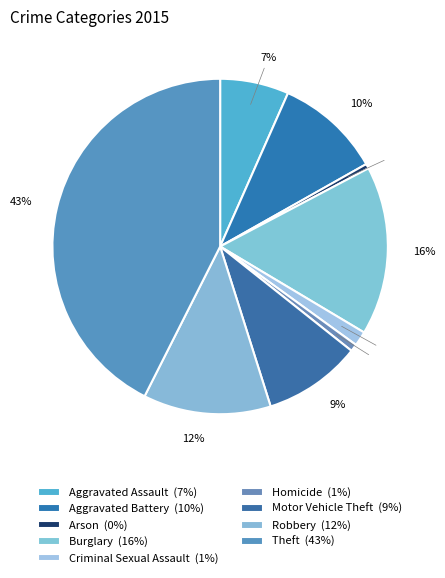

Which category has the smallest portion of the pie?

Arson